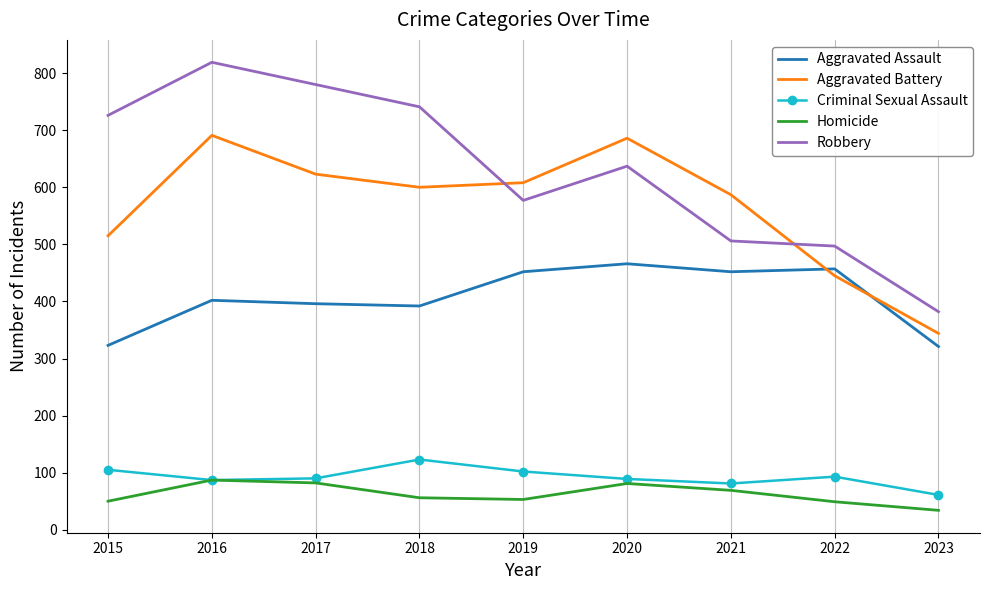

What is the approximate value of Criminal Sexual Assault at 2023, to the nearest 10?

60